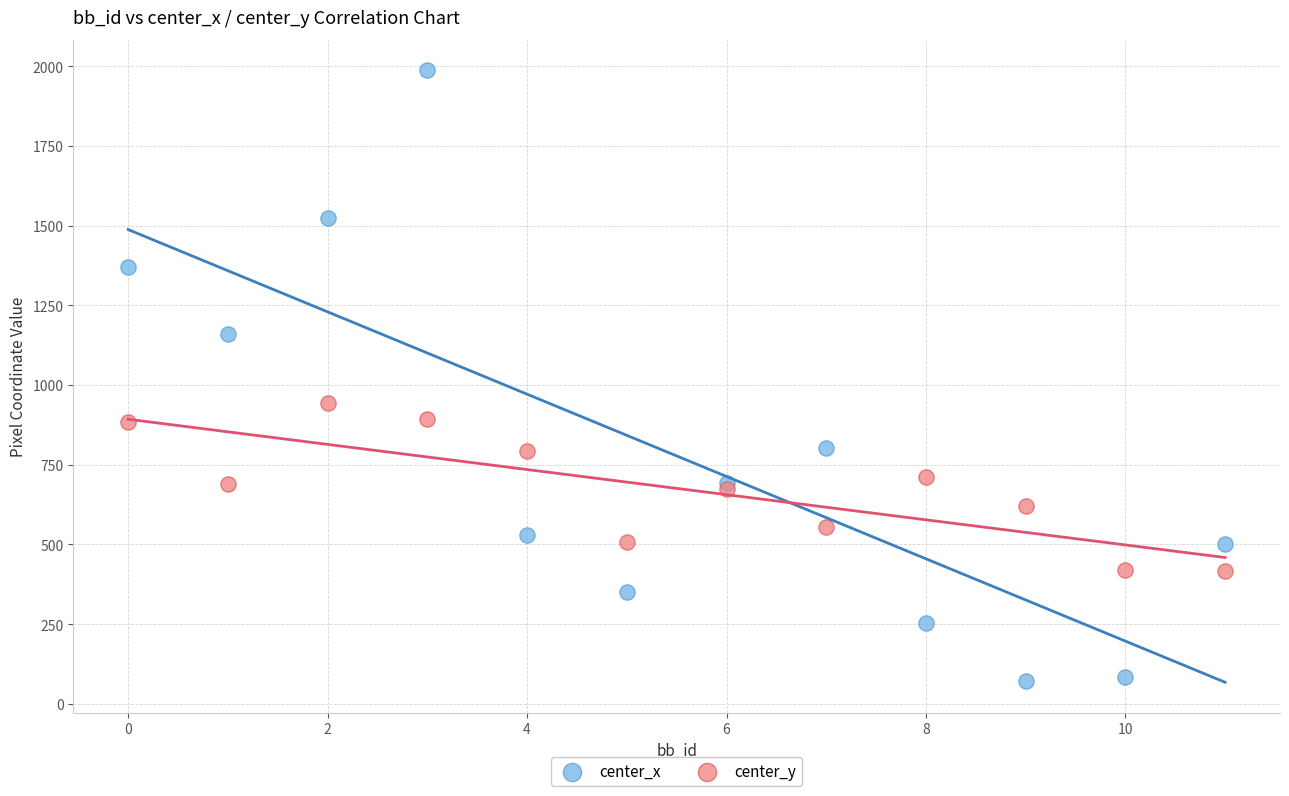

In the center_x series, what Y value is closest to 1029?

1160.7